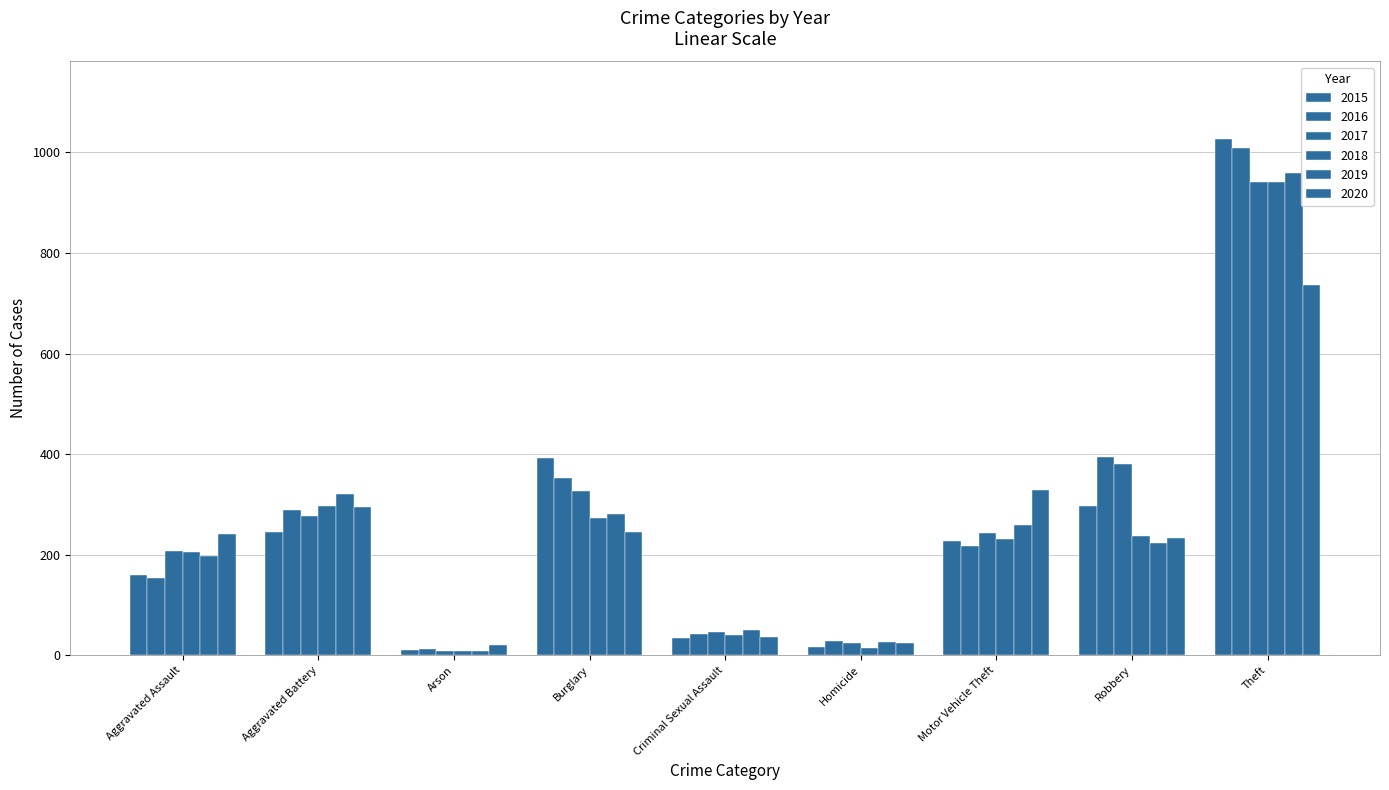

How many values in the 2018 series are below 232?

4